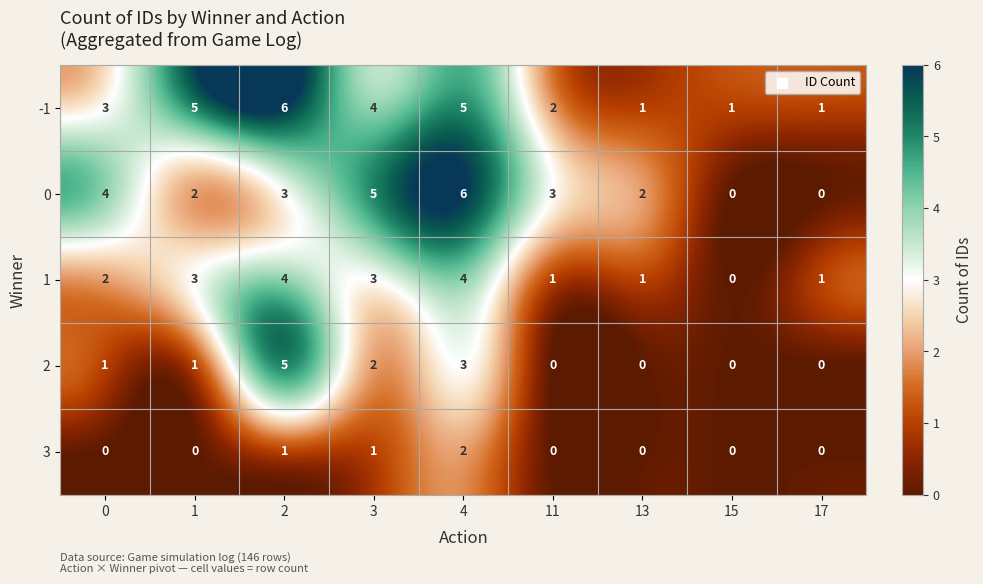

What is the difference between the -1 values at 3 and 15?

3